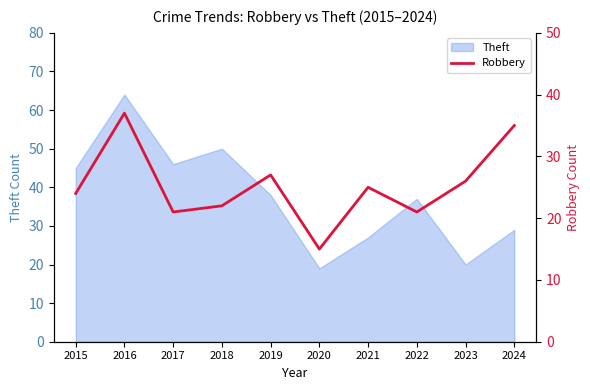

At which label does Theft reach its peak?

2016